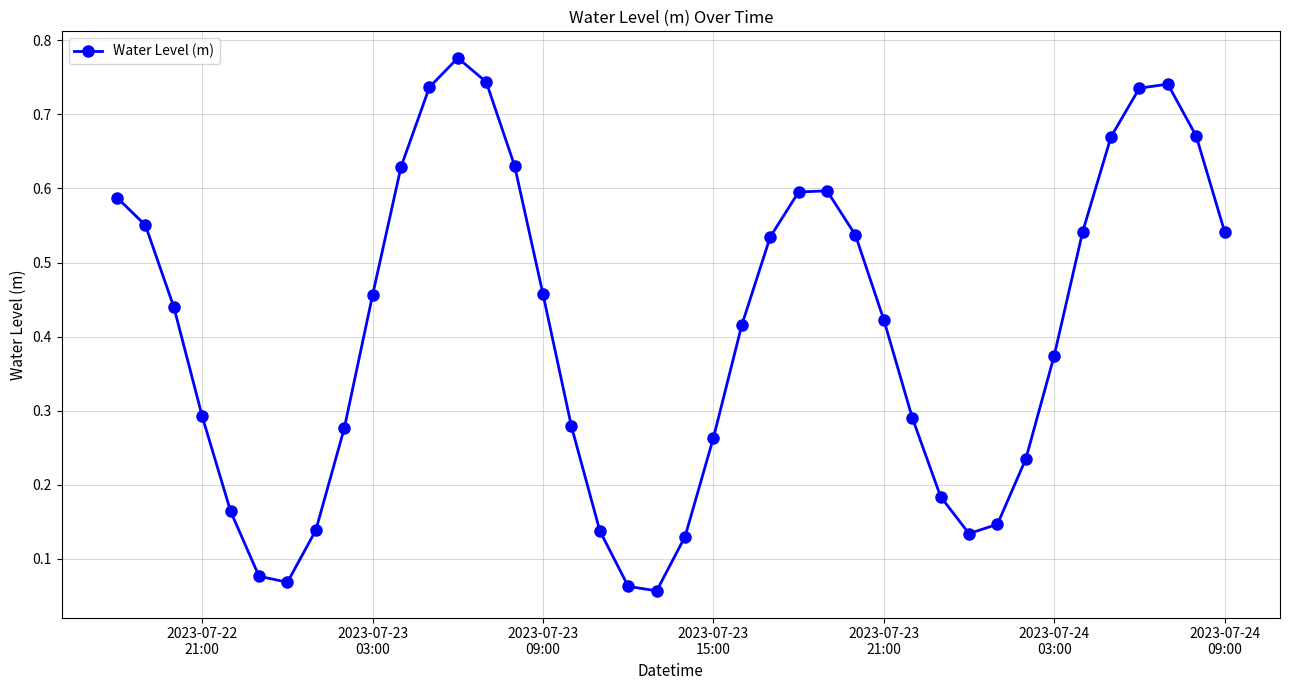

Count the number of data series in this chart.

1